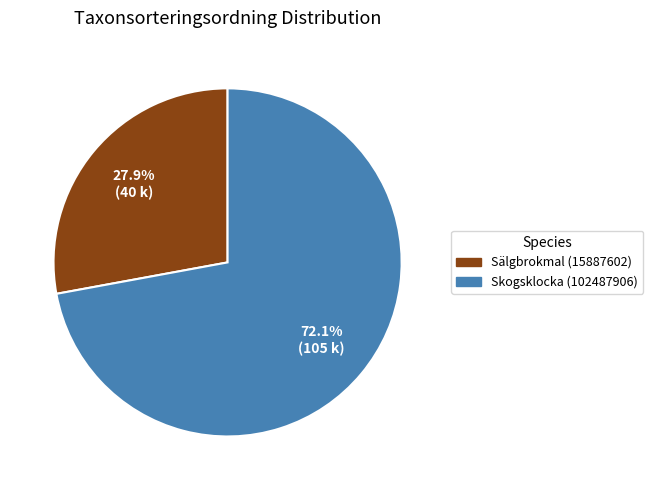

How much of the chart is everything except Skogsklocka (102487906)?

27.9%